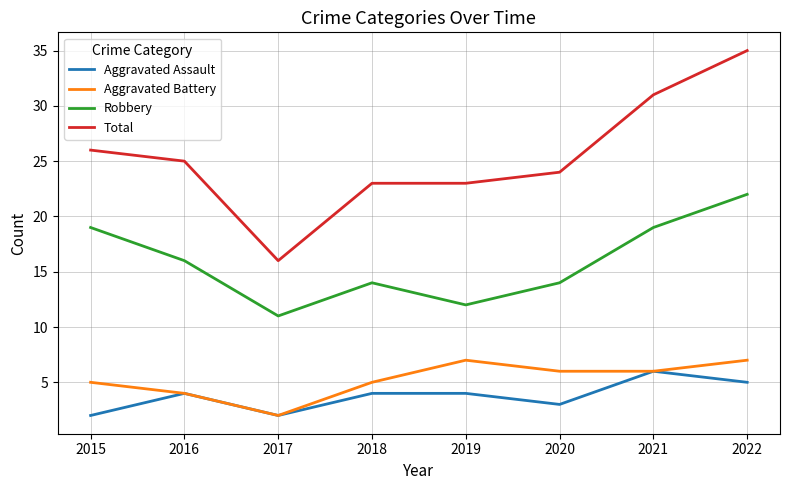

Reading left to right, list all the values displayed in this chart.

Aggravated Assault: 2015=2	2016=4	2017=2	2018=4	2019=4	2020=3	2021=6	2022=5
Aggravated Battery: 2015=5	2016=4	2017=2	2018=5	2019=7	2020=6	2021=6	2022=7
Robbery: 2015=19	2016=16	2017=11	2018=14	2019=12	2020=14	2021=19	2022=22
Total: 2015=26	2016=25	2017=16	2018=23	2019=23	2020=24	2021=31	2022=35